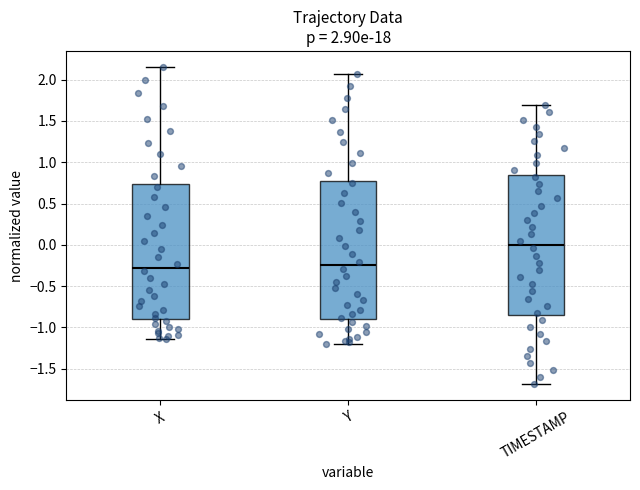

Which box's median line is the highest?

TIMESTAMP